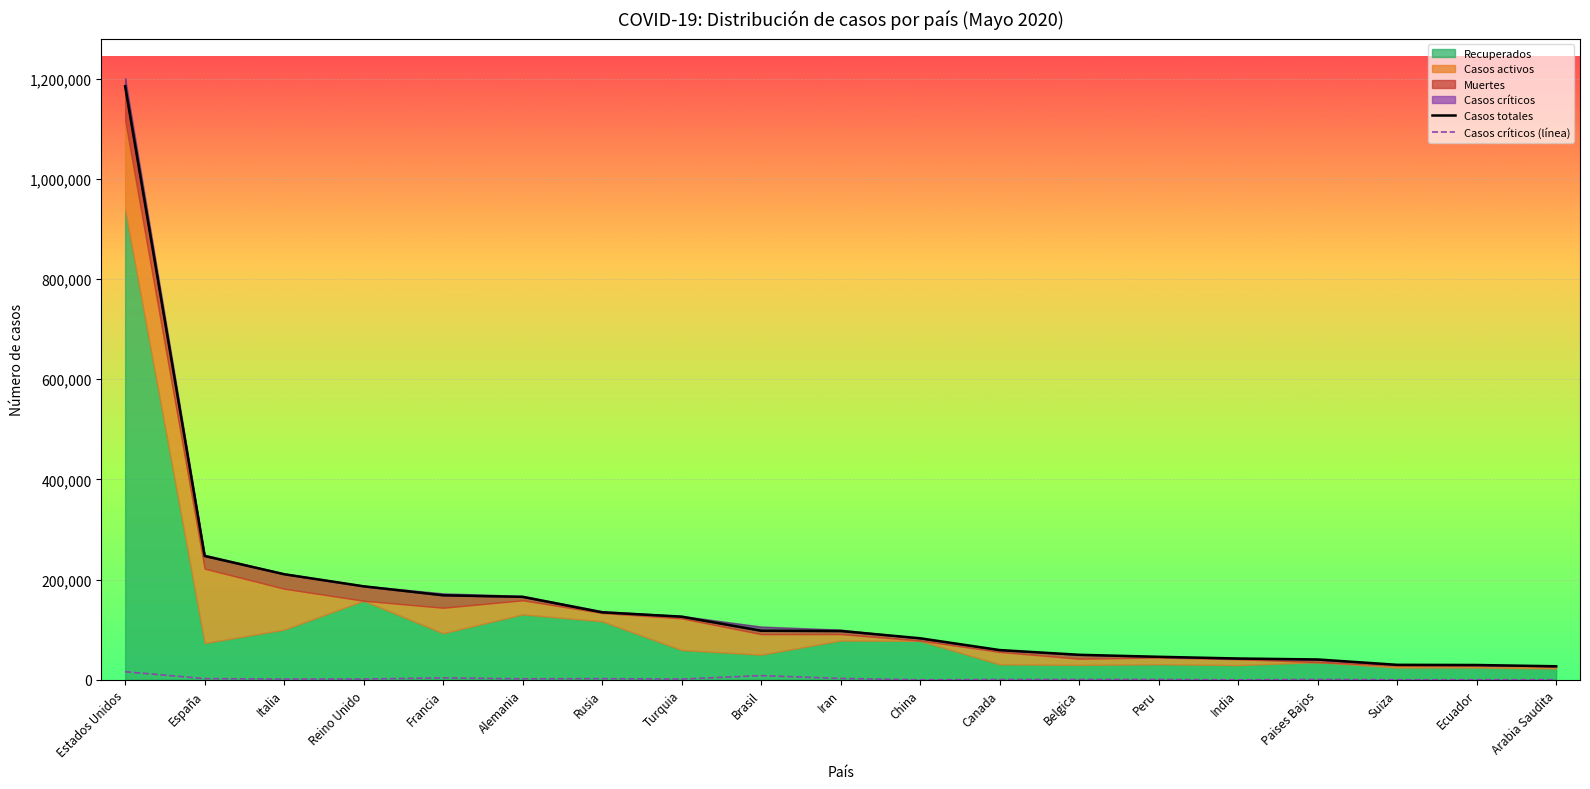

Rank the categories by Casos críticos (línea) value from lowest to highest.

India, China, Arabia Saudita, Suiza, Ecuador, Canada, Belgica, Peru, Paises Bajos, Turquia, Italia, Reino Unido, Alemania, Rusia, España, Iran, Francia, Brasil, Estados Unidos